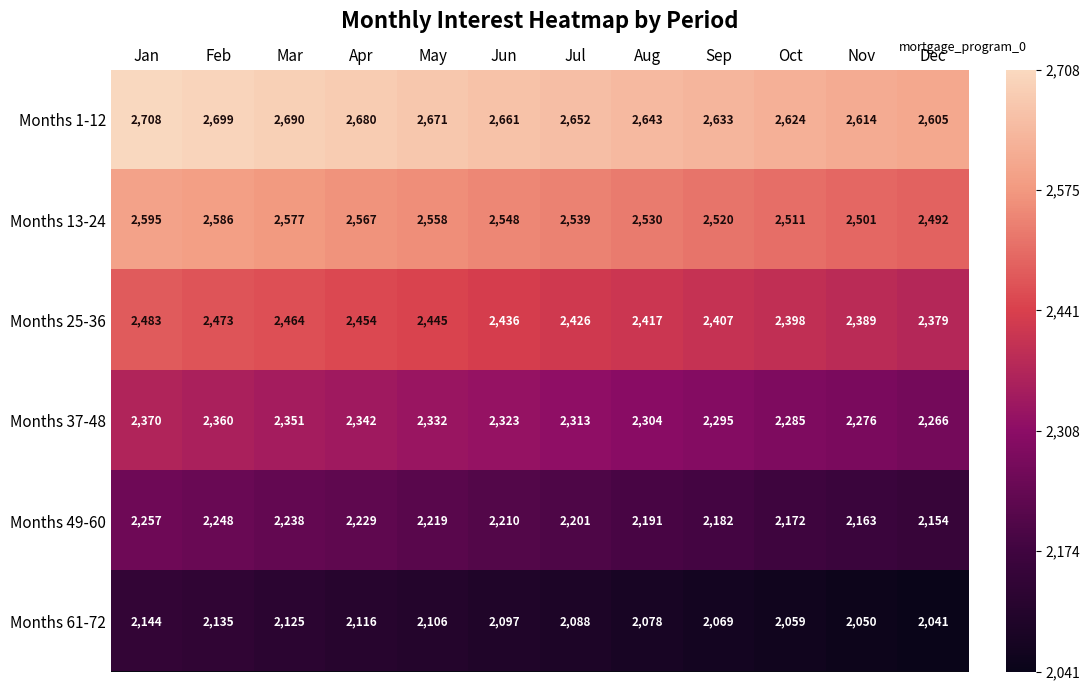

At which category is the sum across all series the highest?

Jan